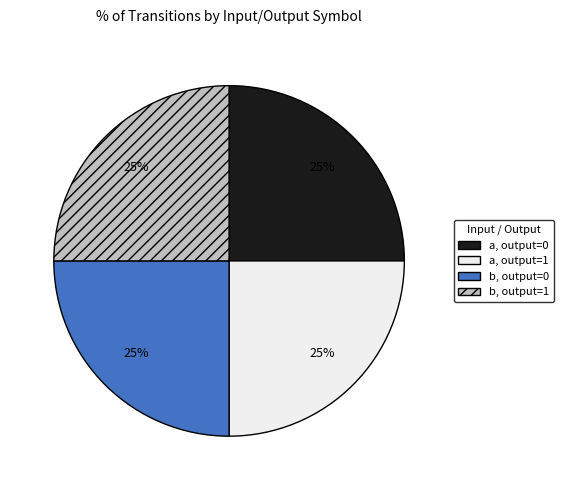

To the nearest percent, what is the average slice percentage?

25%